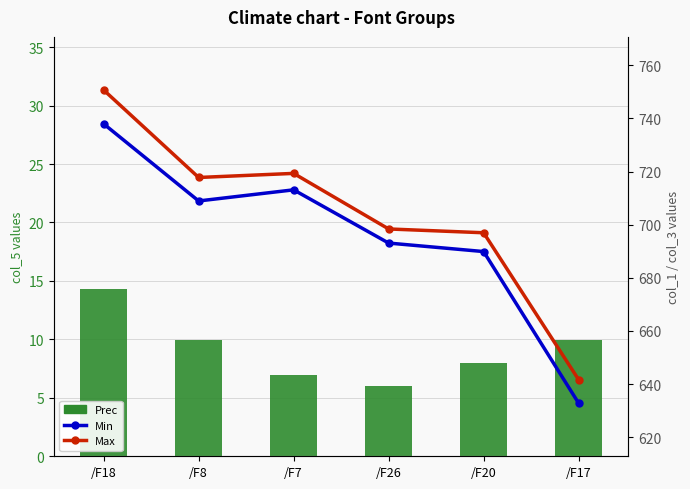

At which label does Max reach its minimum?

/F17